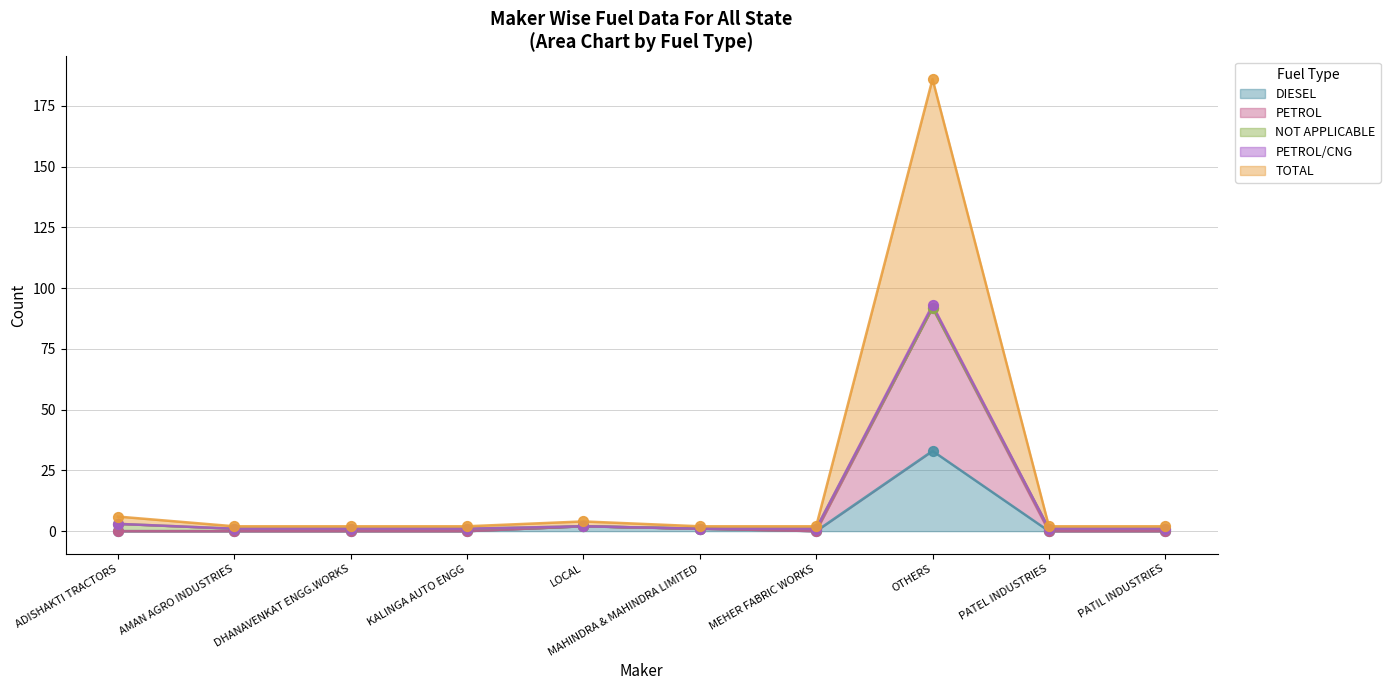

Which series has the largest total across all categories?

TOTAL